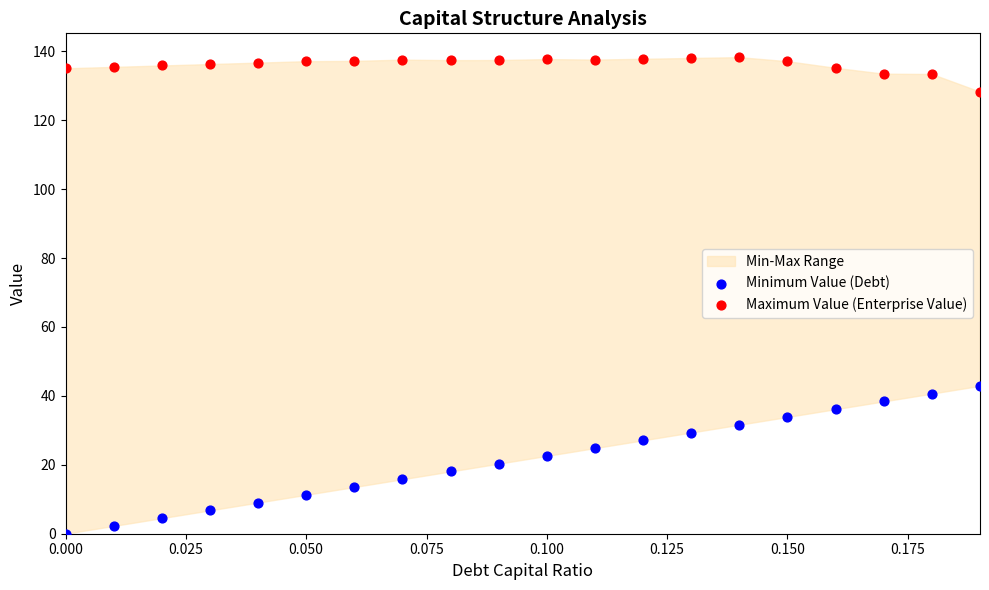

Which series reaches the maximum Y coordinate?

Maximum Value (Enterprise Value)